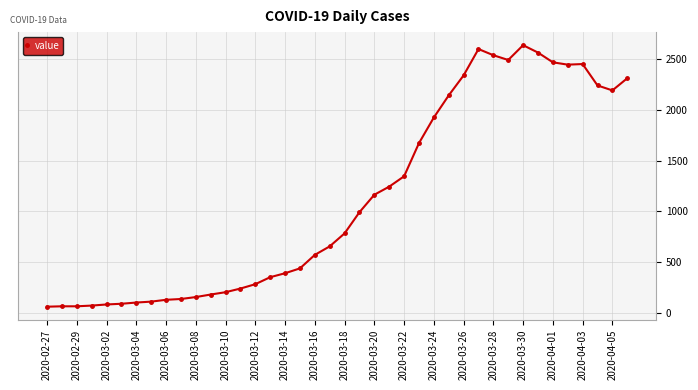

What is the average value?

1124